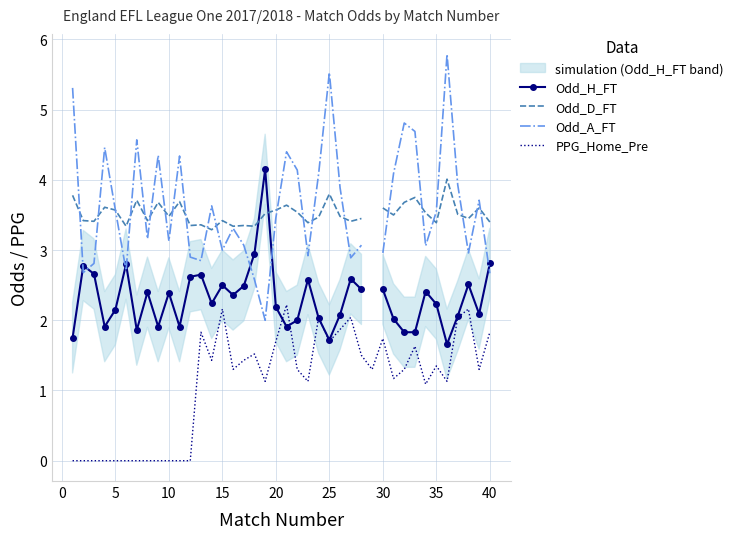

The value of PPG_Home_Pre at 40 is 2.6. True or false?

False